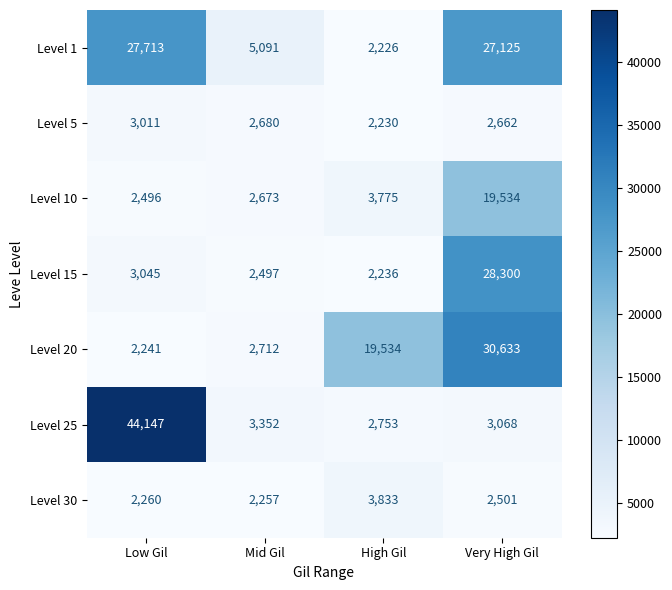

The Level 25 series shows 44147 at Low Gil. True or false?

True